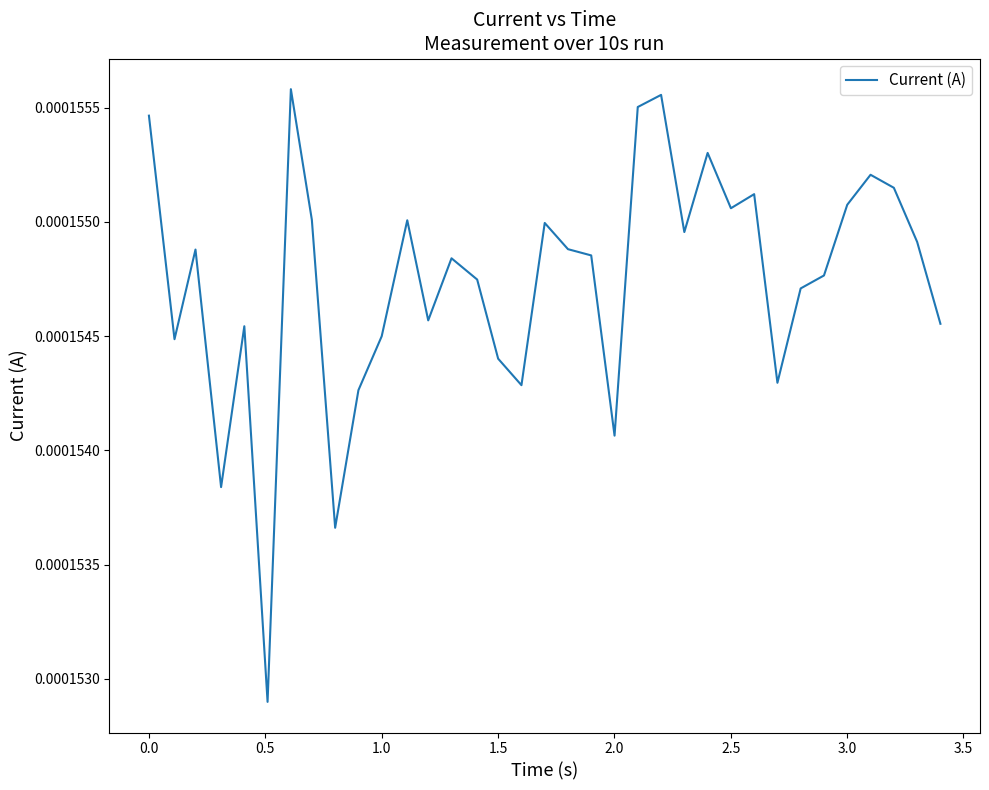

Is this an area chart (filled region under the line)?

No